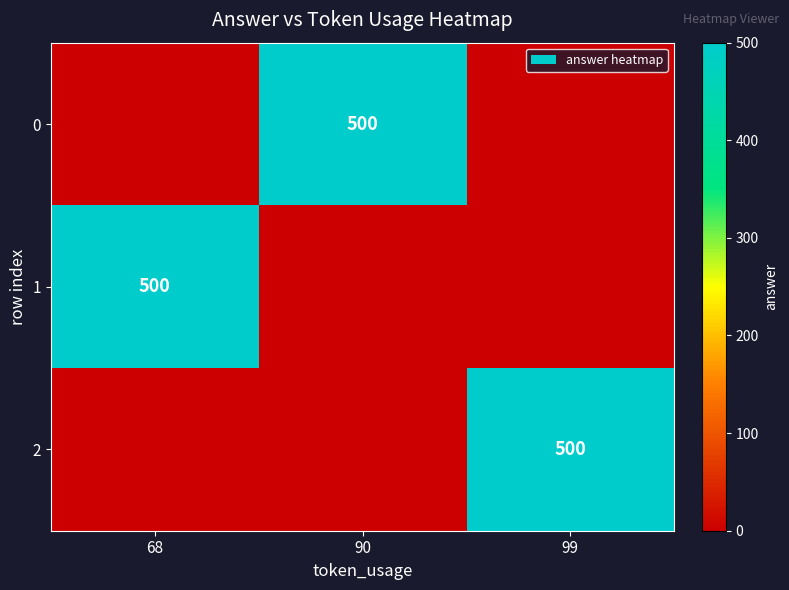

True or false: 2 has a value of 730 at 99.

False